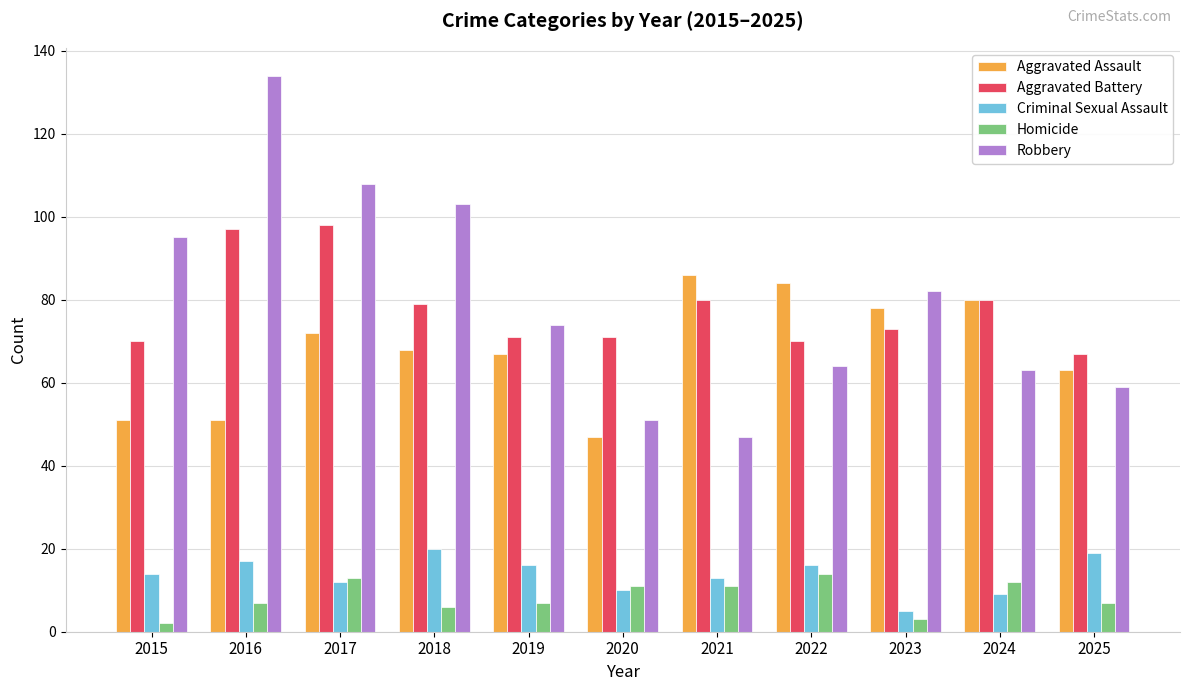

Reading left to right, what are all the values shown in this chart?

Aggravated Assault: 2015=51	2016=51	2017=72	2018=68	2019=67	2020=47	2021=86	2022=84	2023=78	2024=80	2025=63
Aggravated Battery: 2015=70	2016=97	2017=98	2018=79	2019=71	2020=71	2021=80	2022=70	2023=73	2024=80	2025=67
Criminal Sexual Assault: 2015=14	2016=17	2017=12	2018=20	2019=16	2020=10	2021=13	2022=16	2023=5	2024=9	2025=19
Homicide: 2015=2	2016=7	2017=13	2018=6	2019=7	2020=11	2021=11	2022=14	2023=3	2024=12	2025=7
Robbery: 2015=95	2016=134	2017=108	2018=103	2019=74	2020=51	2021=47	2022=64	2023=82	2024=63	2025=59